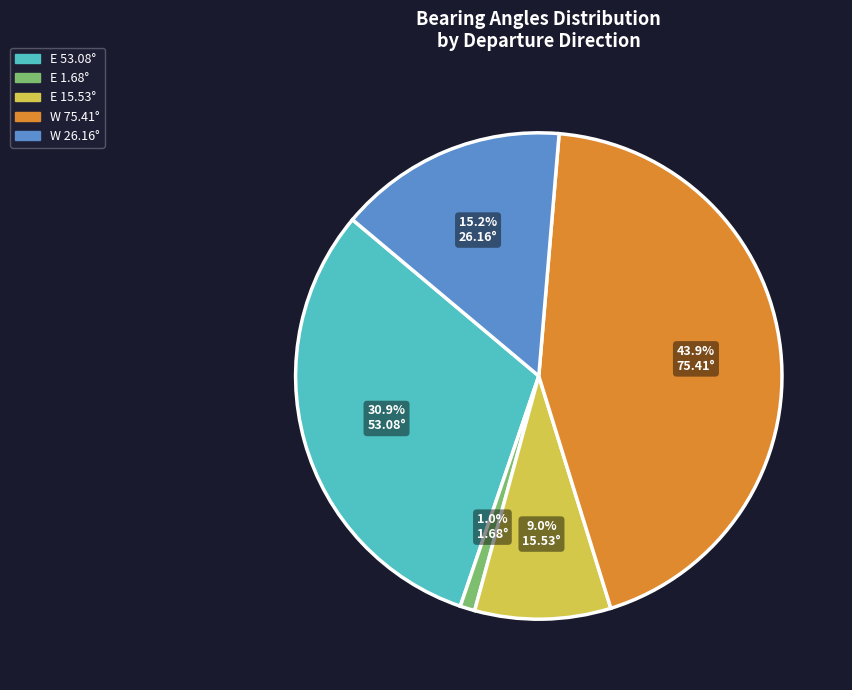

Does W 75.41° represent more than half of the total?

No